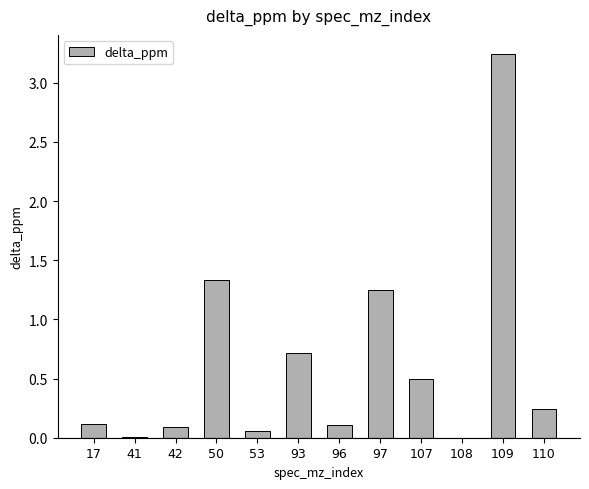

What is the sum of the values at 96 and 107?

0.6